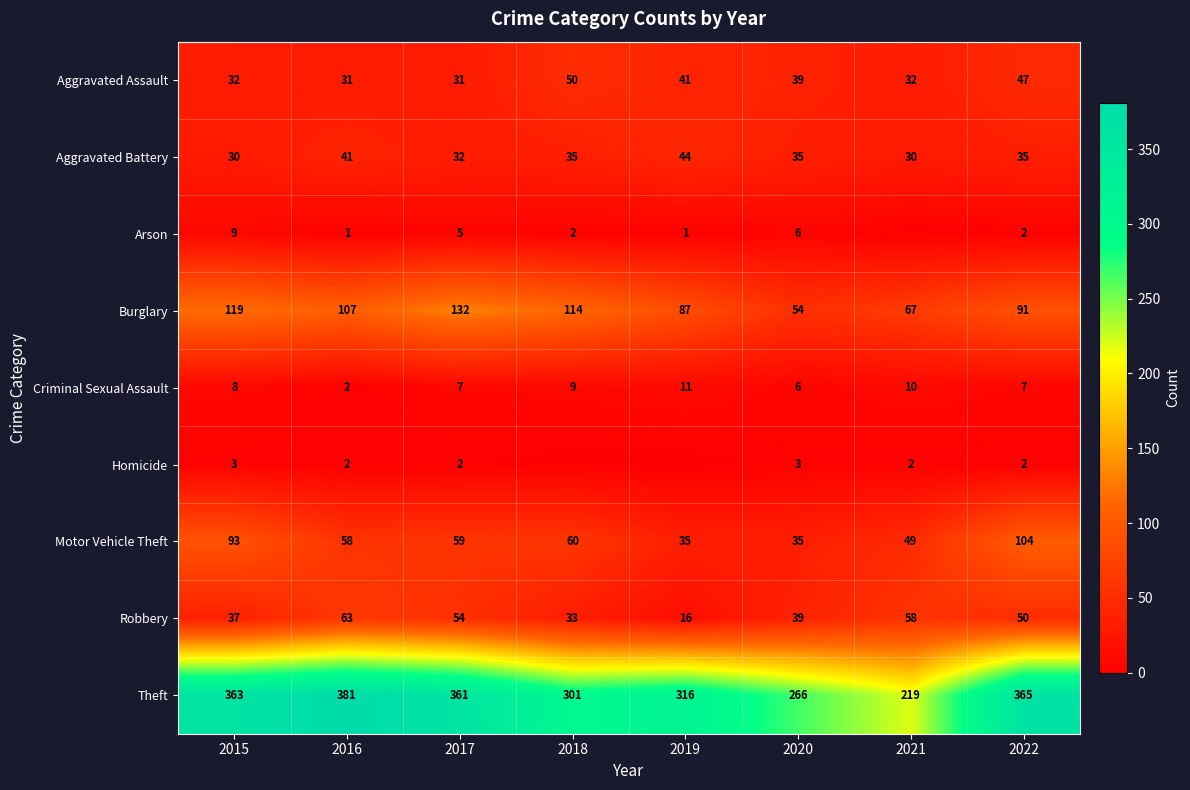

What is the difference between the Criminal Sexual Assault values at 2020 and 2021?

4